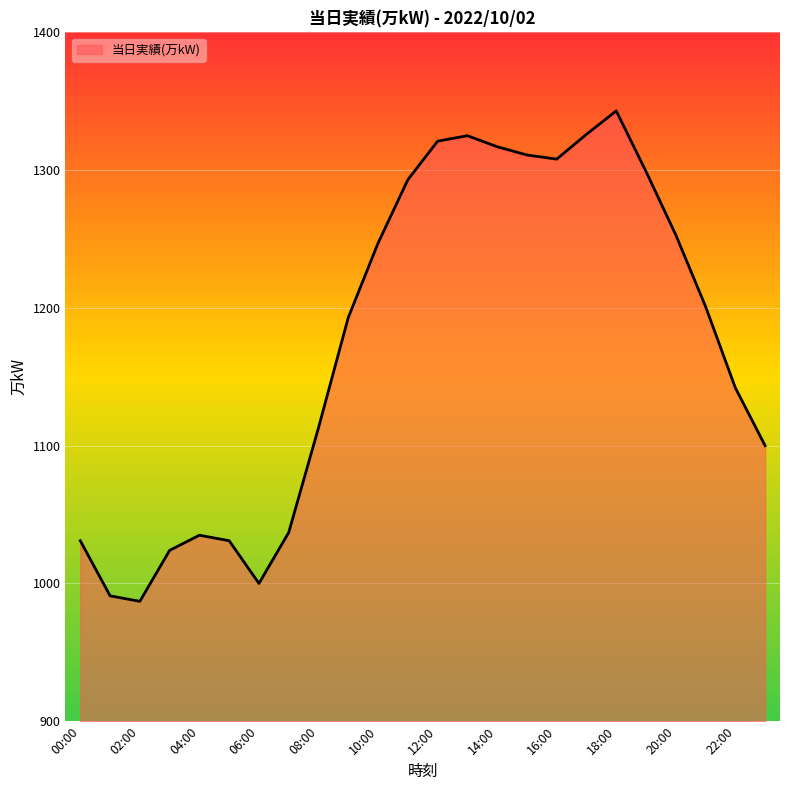

What is the smallest value displayed?

987